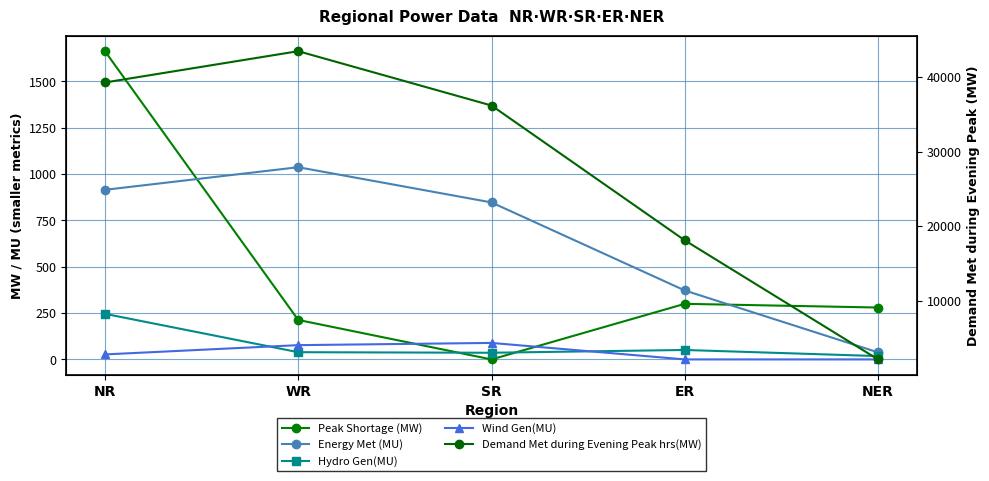

Which label corresponds to the largest value in the chart?

WR